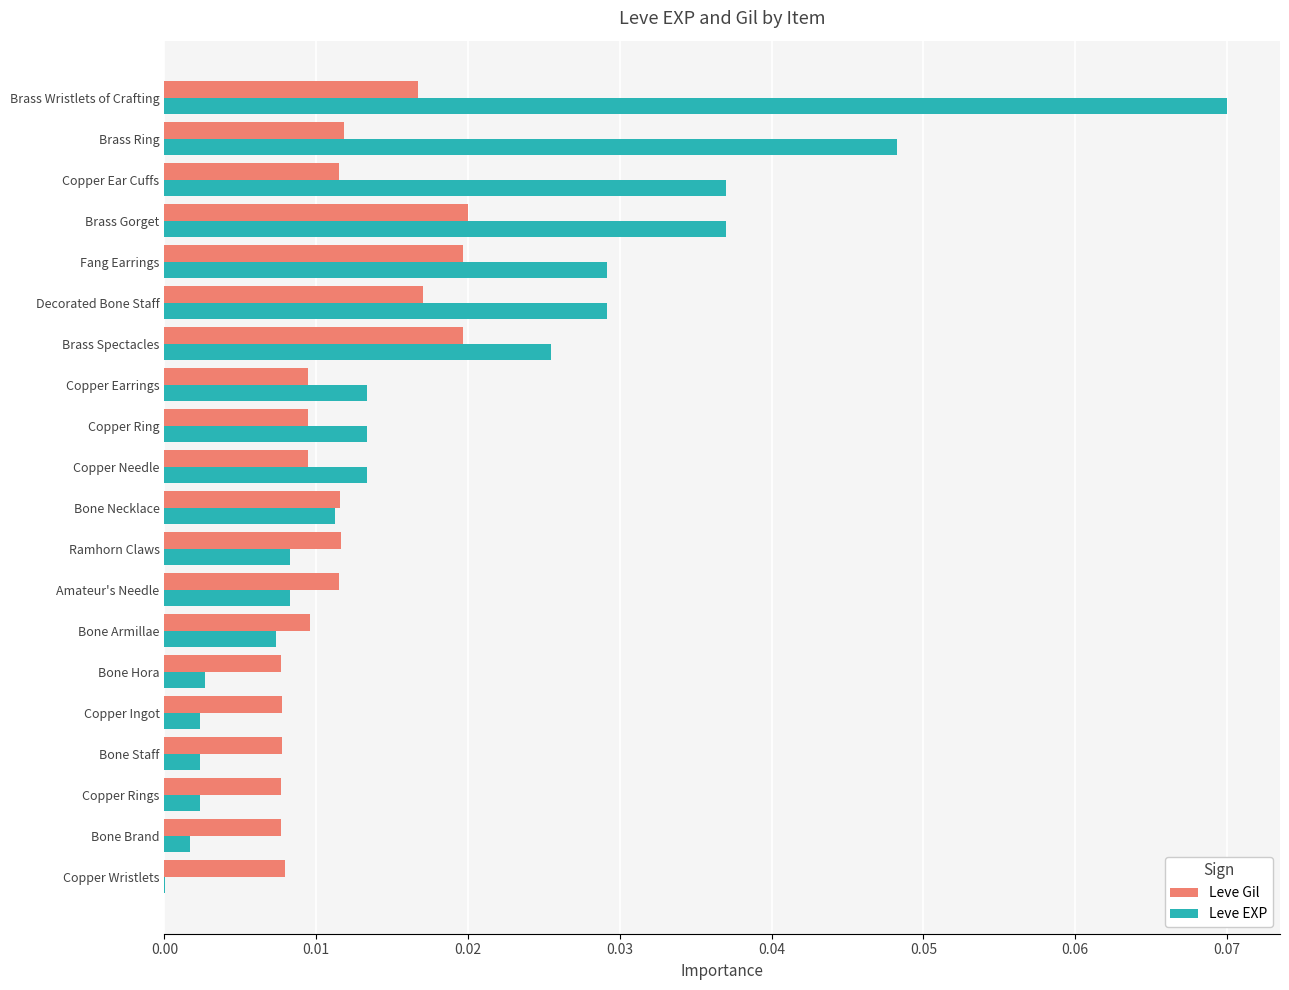

The Leve Gil series shows 0.0 at Brass Spectacles. True or false?

True